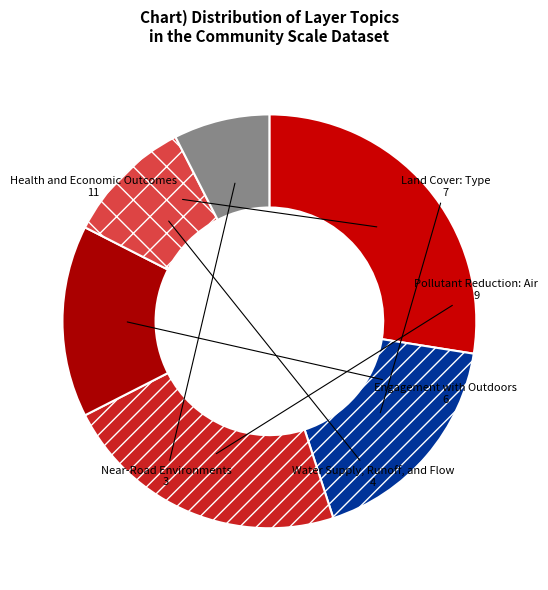

Does Engagement with Outdoors represent more than half of the total?

No